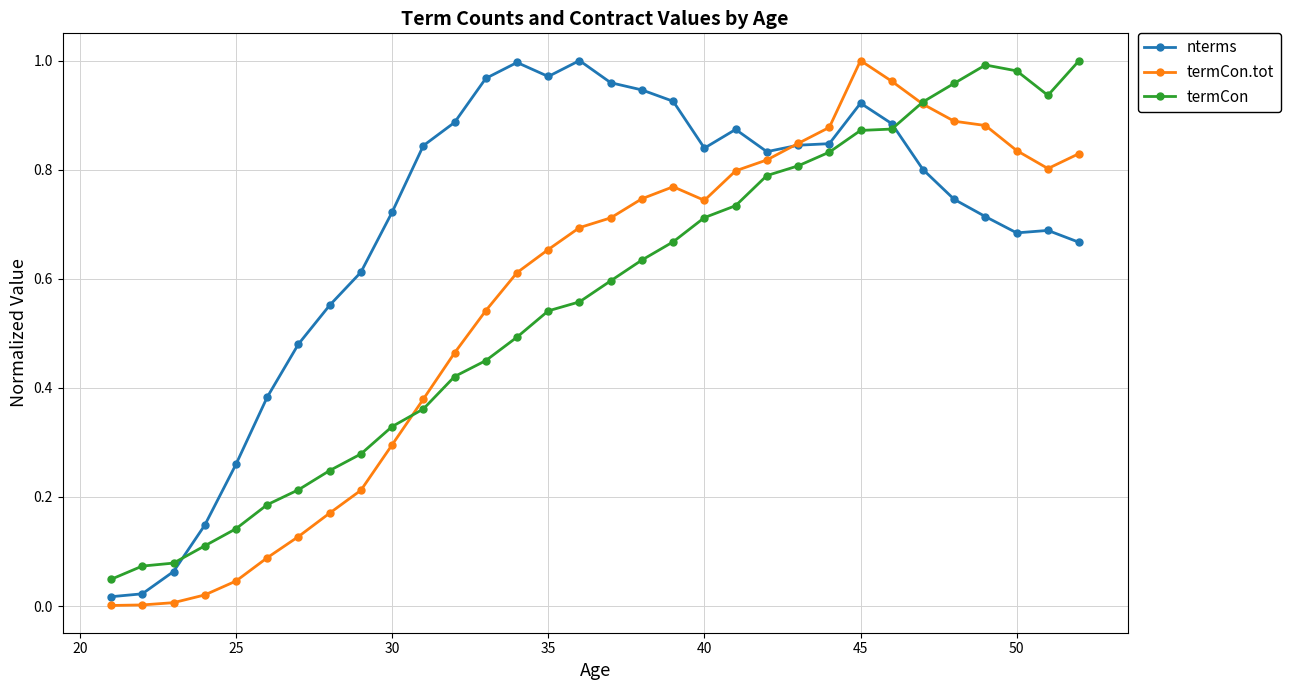

Which series has the largest range (max minus min)?

termCon.tot